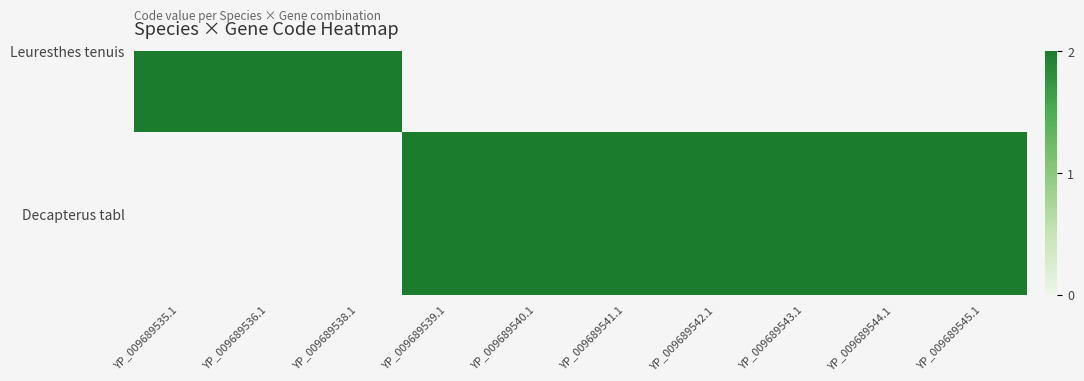

How many categories are shown in the chart?

10